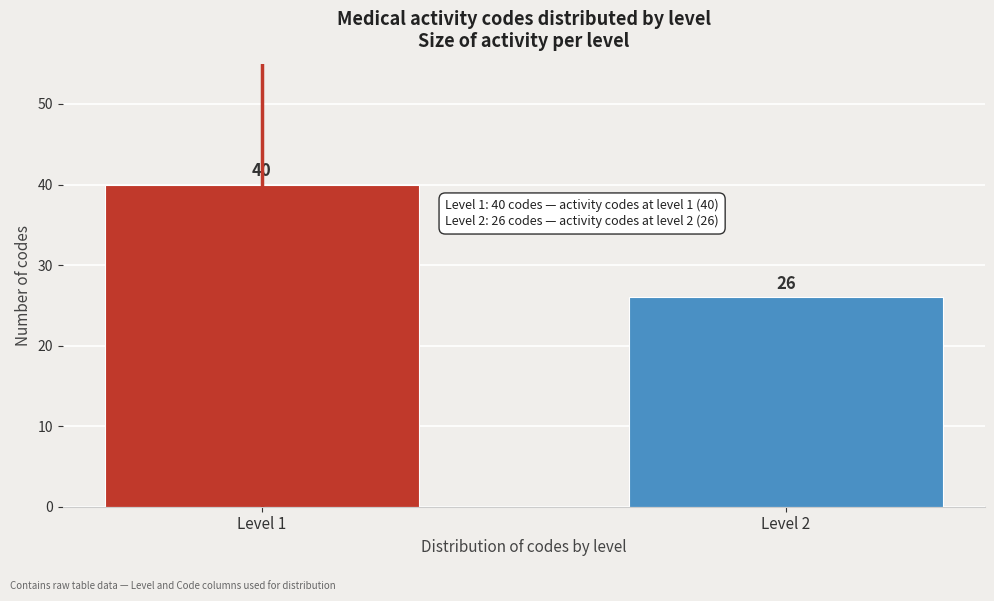

Reading left to right, transcribe all the data shown in this chart.

Level 1=40	Level 2=26